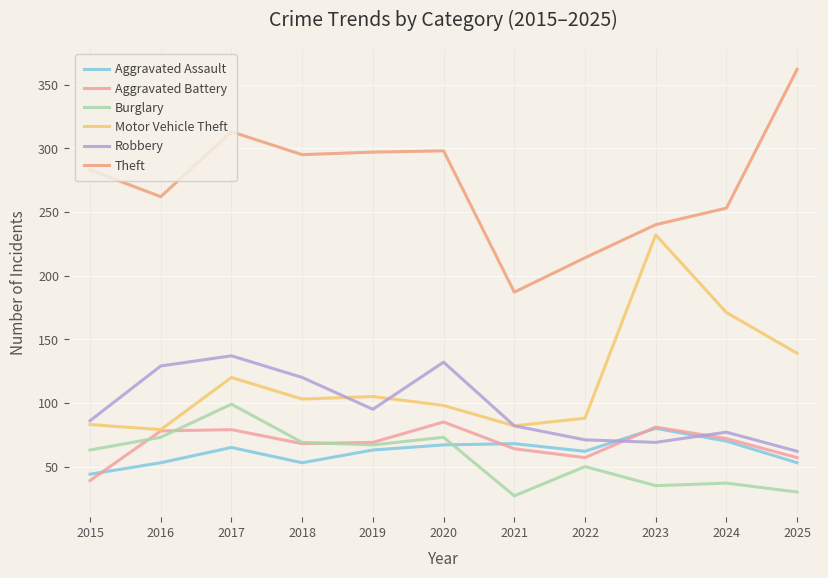

Rank the series at 2019 from highest to lowest value.

Theft, Motor Vehicle Theft, Robbery, Aggravated Battery, Burglary, Aggravated Assault